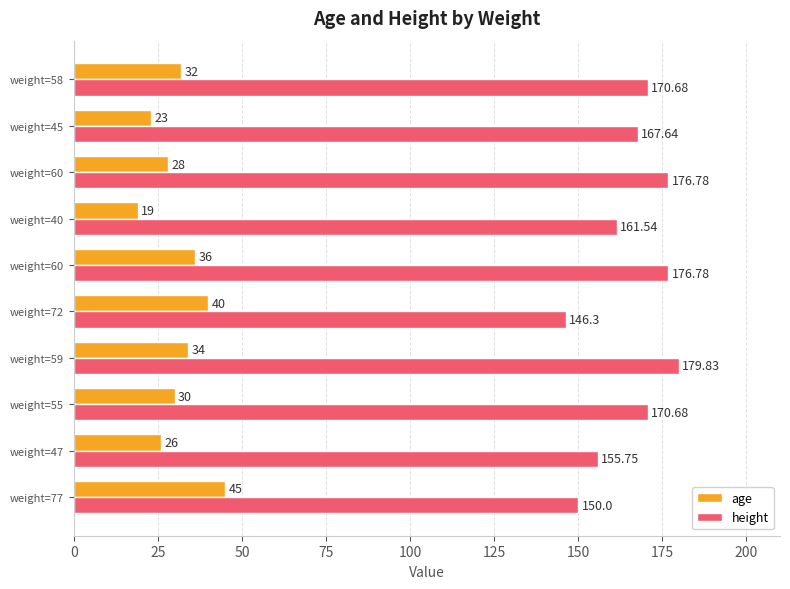

What is the sum of all height values?

1656.0